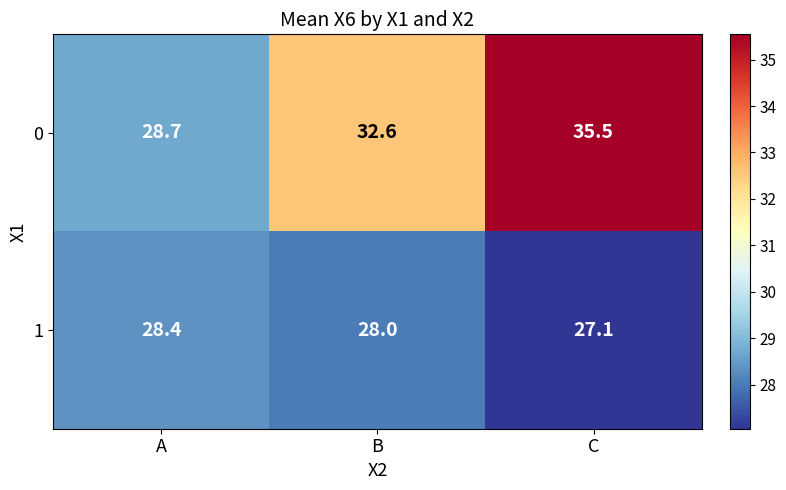

Count the number of categories in the chart.

3